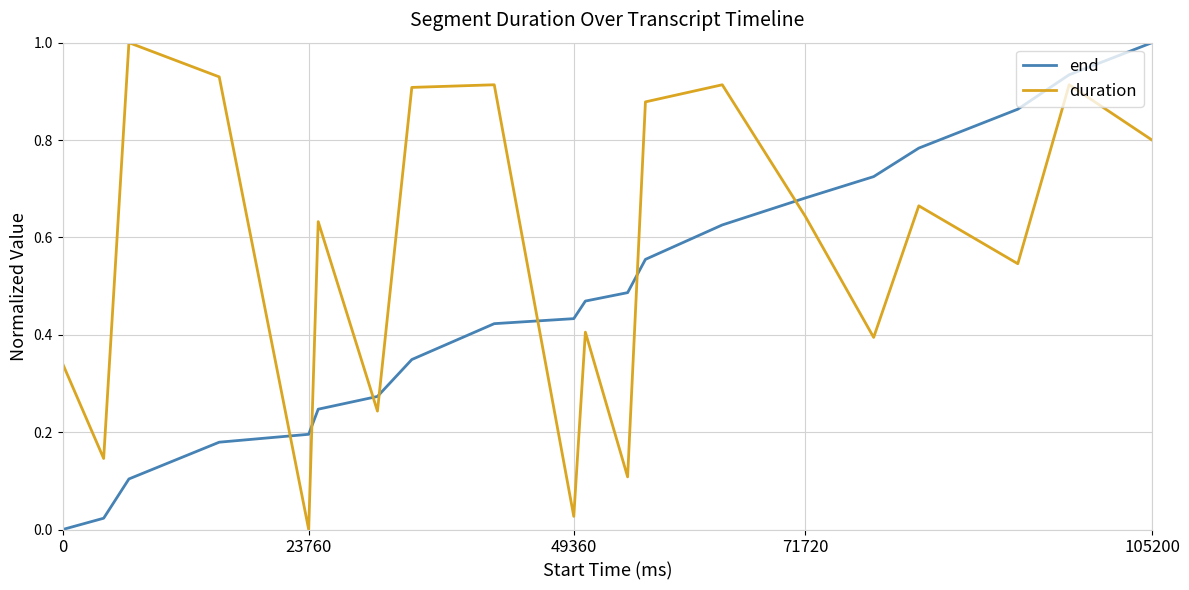

What is the maximum value for duration?

1.0